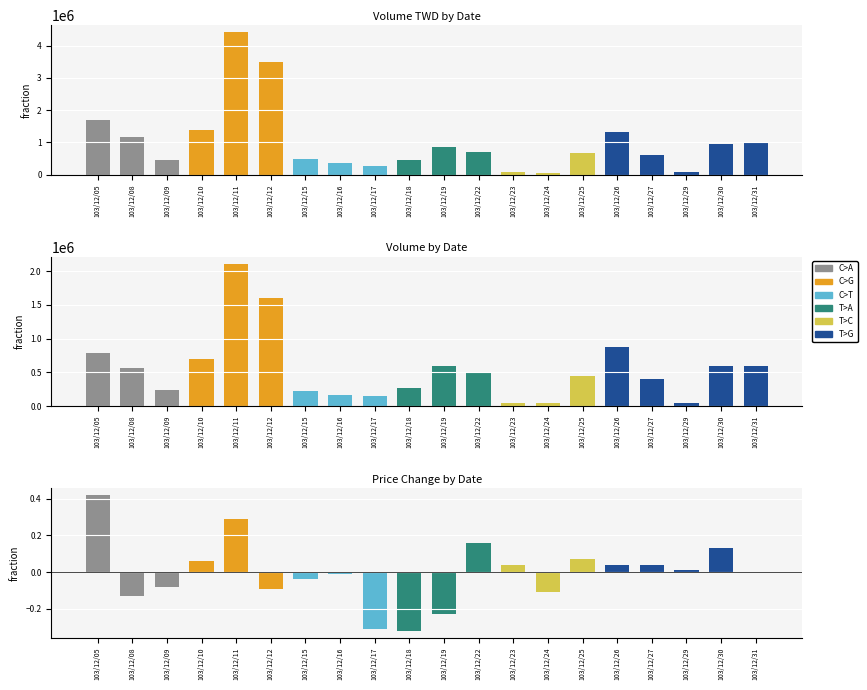

Reading right to left, what are all the values shown in this chart?

col_2 (Volume_TWD): 975940.0	960640.0	75700.0	612950.0	1317760.0	661090.0	58870.0	67160.0	715590.0	870260.0	464270.0	262940.0	353650.0	469250.0	3507180.0	4420510.0	1395970.0	462260.0	1167160.0	1692170.0
col_1 (Volume): 601000.0	601000.0	50000.0	406000.0	871000.0	451000.0	43000.0	46000.0	506000.0	591000.0	274000.0	143000.0	165000.0	219000.0	1598000.0	2110000.0	702000.0	236000.0	563000.0	787000.0
col_7 (Change): 0.0	0.1	0.0	0.0	0.0	0.1	-0.1	0.0	0.2	-0.2	-0.3	-0.3	-0.0	-0.0	-0.1	0.3	0.1	-0.1	-0.1	0.4